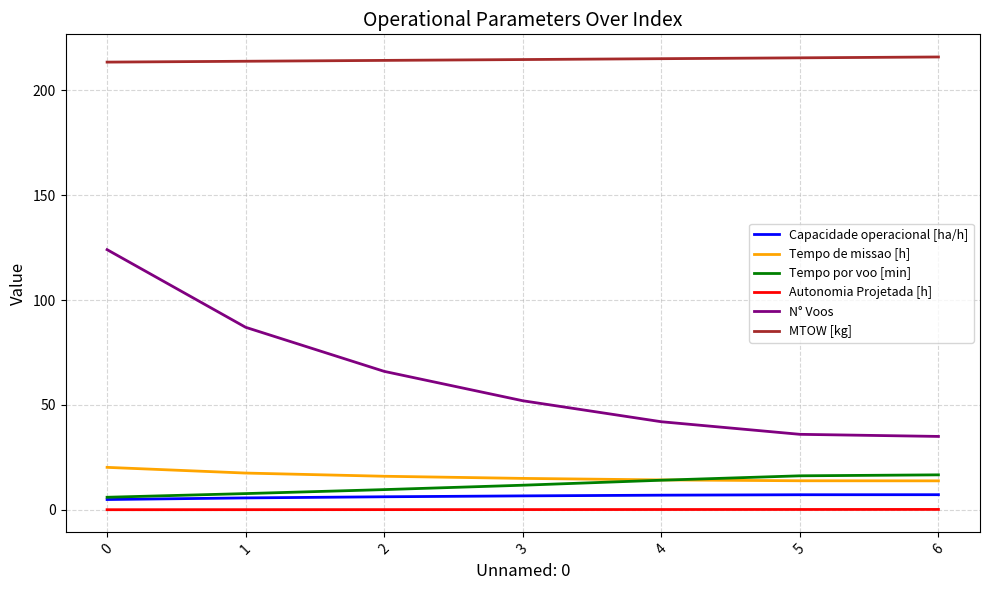

True or false: MTOW [kg] and Tempo de missao [h] intersect in this chart.

False